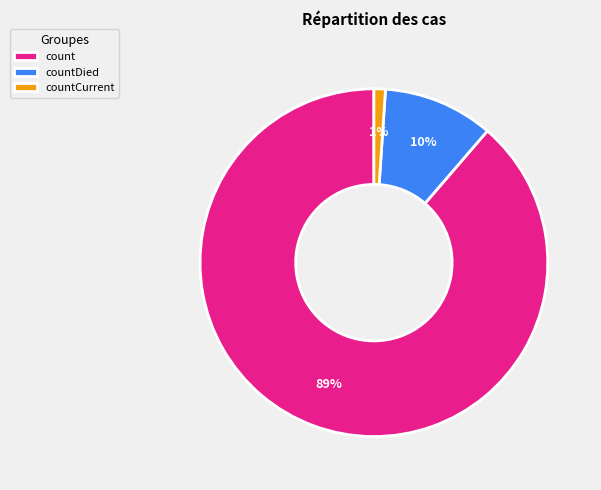

Is the sum of count and countDied greater than half?

Yes